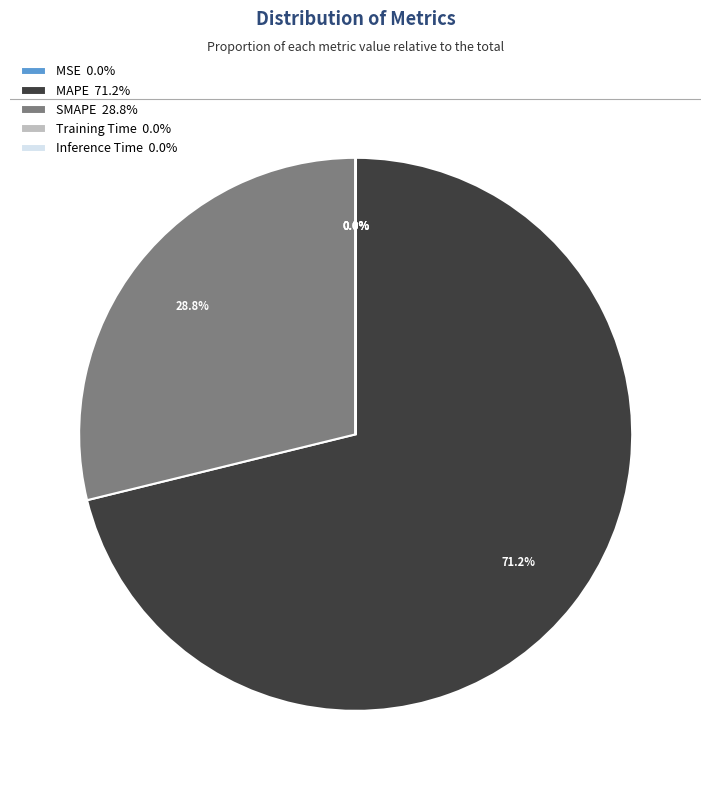

What percentage is NOT represented by MAPE?

28.8%